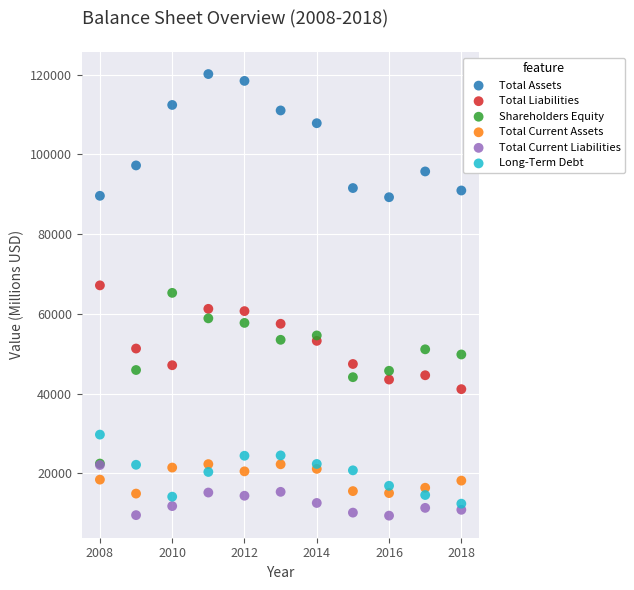

In the Total Assets series, what Y value is closest to 104707?

107827